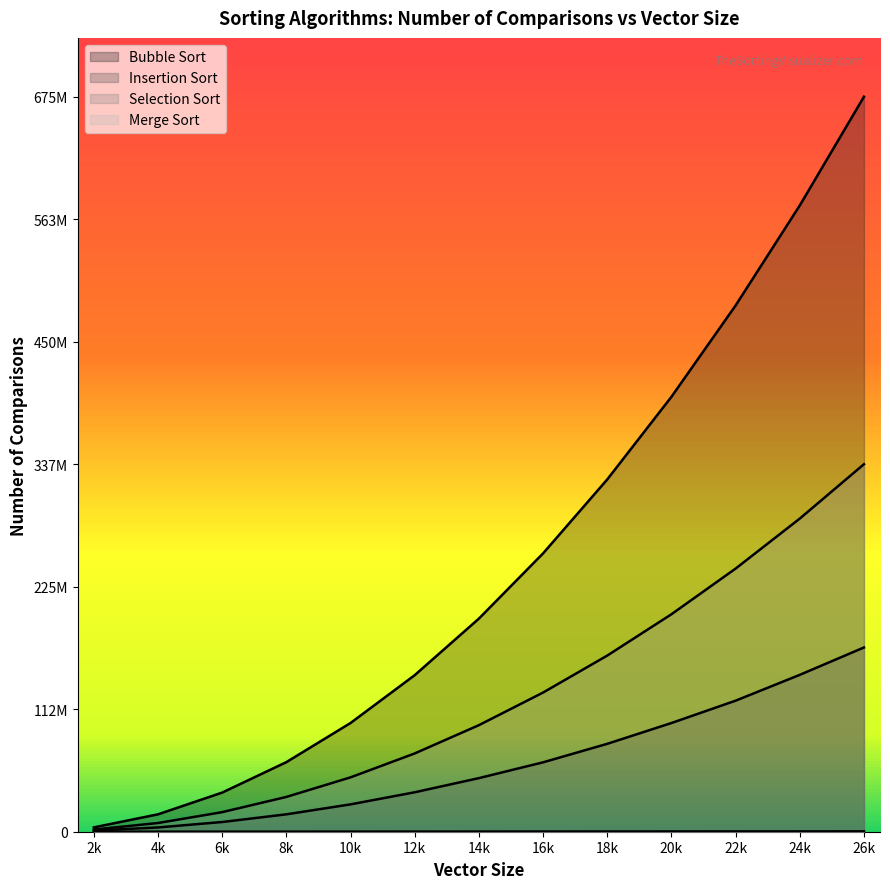

Is the value of Merge Sort at 8k greater than the value of Selection Sort at 20k?

No